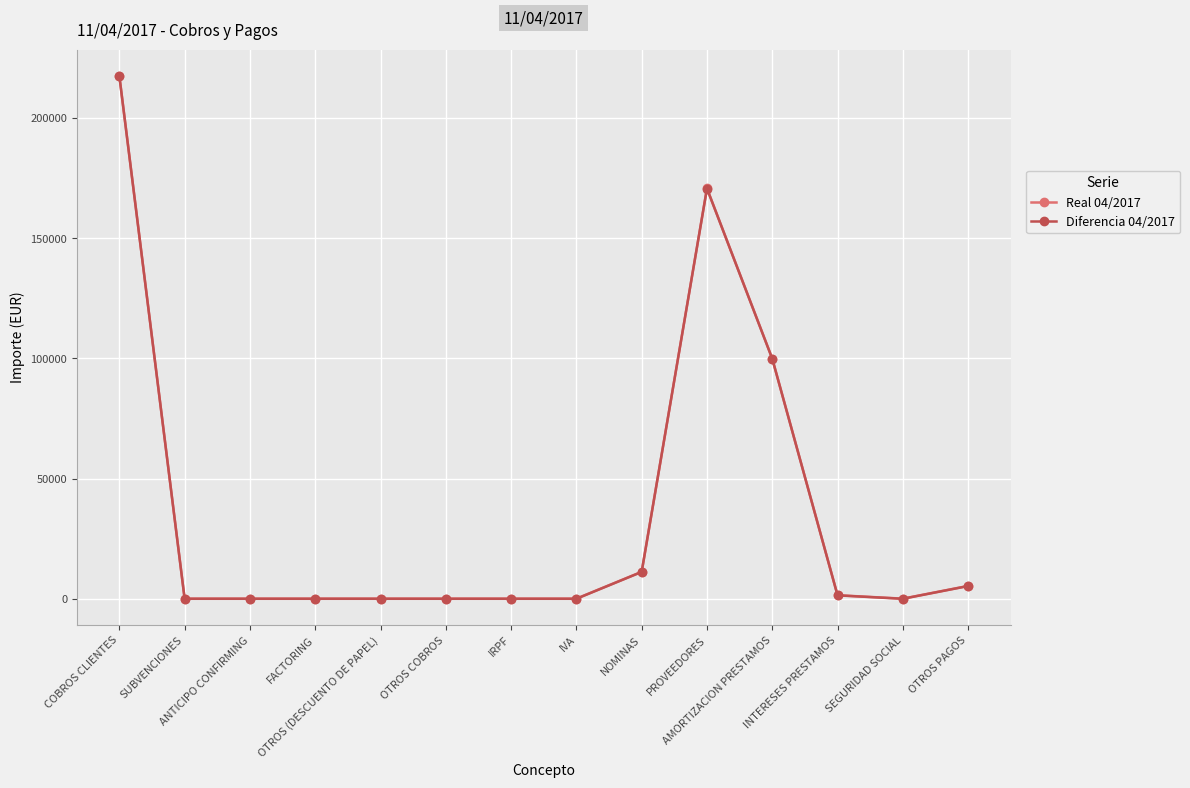

Reading right to left, list all the values displayed in this chart.

Real 04/2017: OTROS PAGOS=5303.2	SEGURIDAD SOCIAL=0.0	INTERESES PRESTAMOS=1427.6	AMORTIZACION PRESTAMOS=99899.0	PROVEEDORES=170738.4	NOMINAS=11175.1	IVA=0.0	IRPF=0.0	OTROS COBROS=0.0	OTROS (DESCUENTO DE PAPEL)=0.0	FACTORING=0.0	ANTICIPO CONFIRMING=0.0	SUBVENCIONES=0.0	COBROS CLIENTES=217597.9
Diferencia 04/2017: OTROS PAGOS=5241.2	SEGURIDAD SOCIAL=-62.0	INTERESES PRESTAMOS=1365.6	AMORTIZACION PRESTAMOS=99837.0	PROVEEDORES=170676.4	NOMINAS=11113.1	IVA=-62.0	IRPF=-62.0	OTROS COBROS=-62.0	OTROS (DESCUENTO DE PAPEL)=-62.0	FACTORING=-62.0	ANTICIPO CONFIRMING=-62.0	SUBVENCIONES=-62.0	COBROS CLIENTES=217535.9